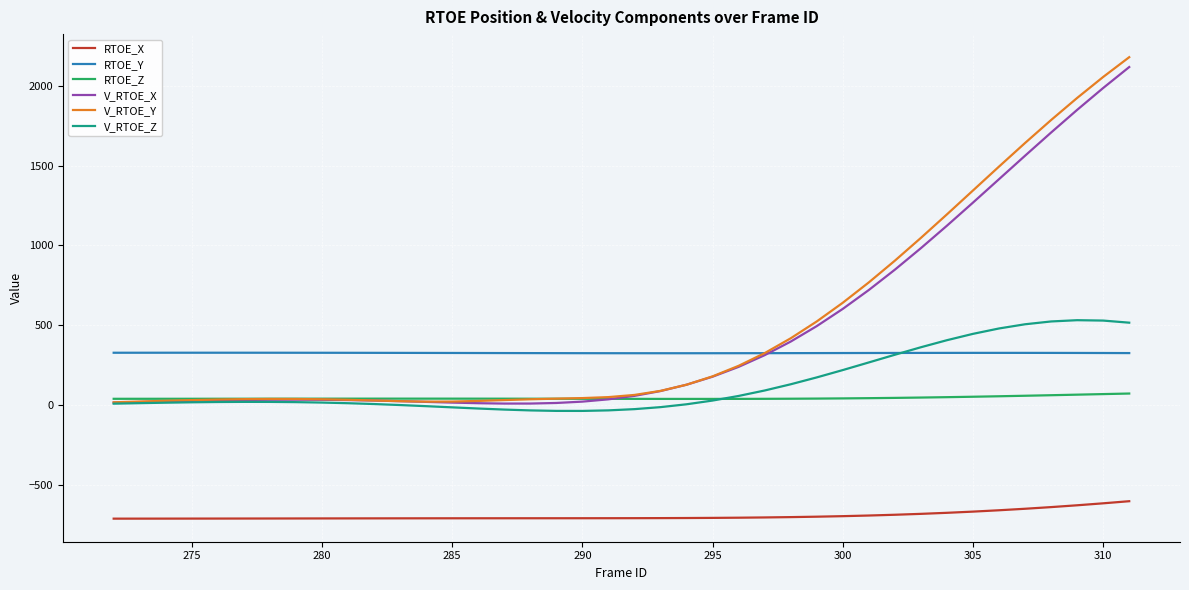

True or false: RTOE_X and V_RTOE_Z intersect in this chart.

False